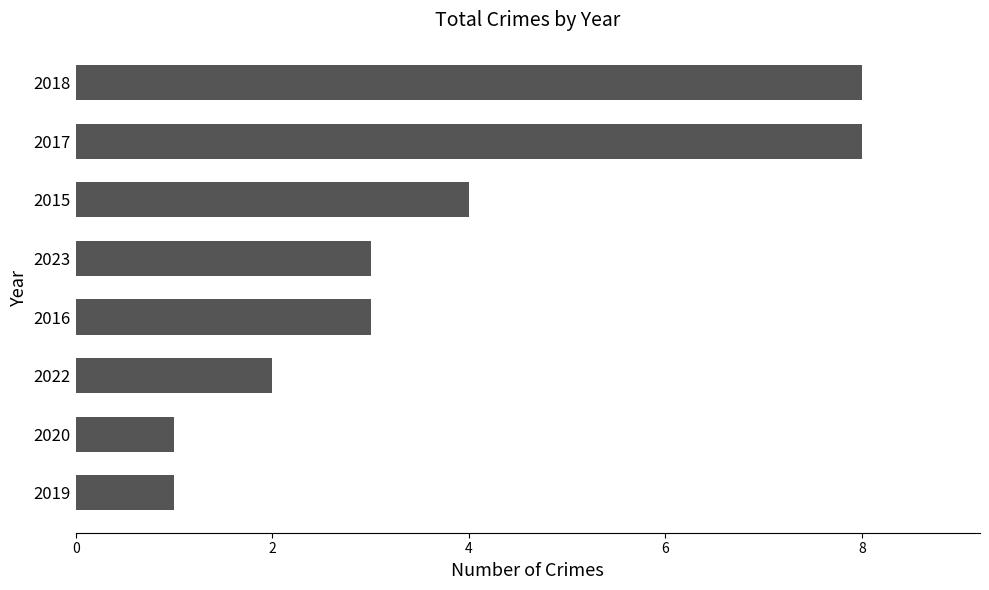

The chart shows a value of 2 at 2019. True or false?

False